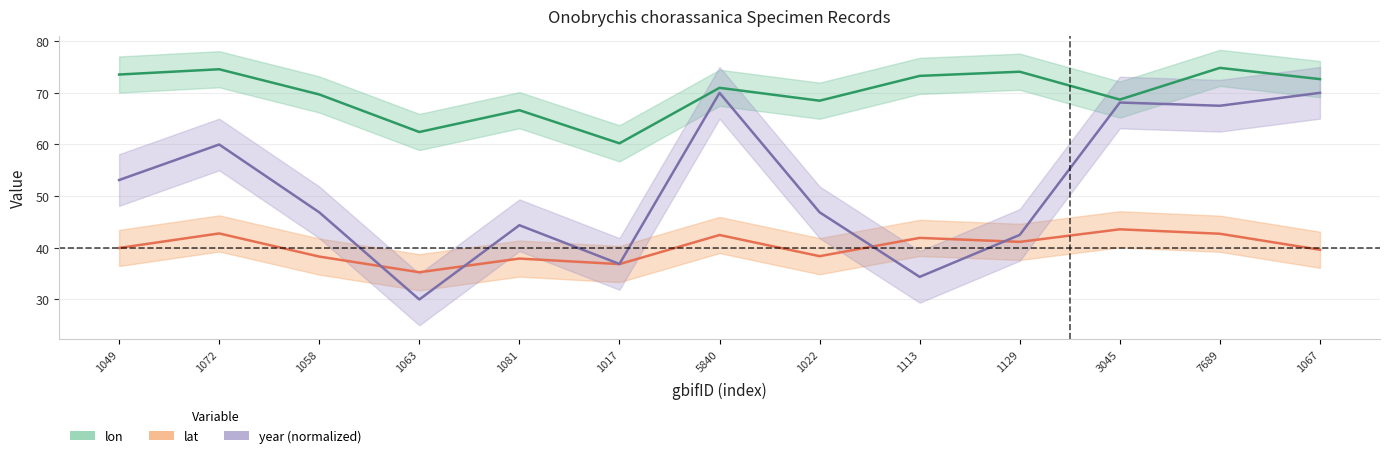

Between which two adjacent categories do lat and year first intersect?

1058 and 1063